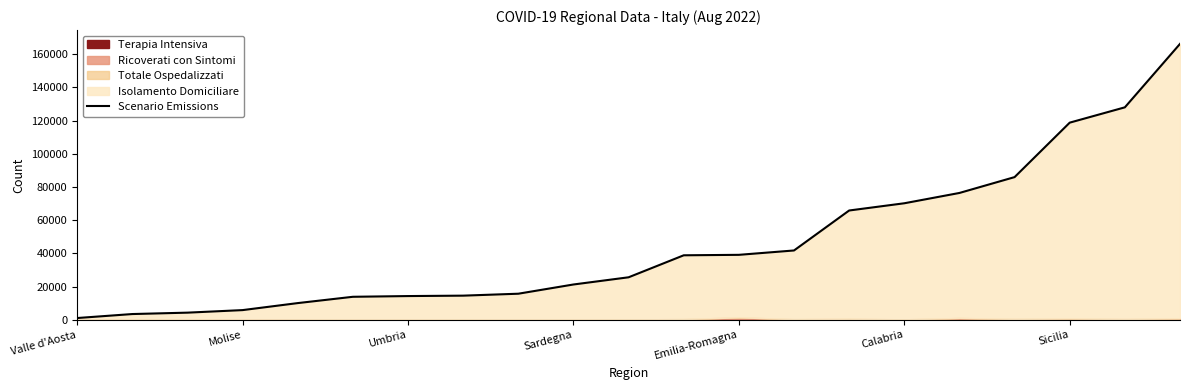

Which has a higher value, 7 or 18?

18